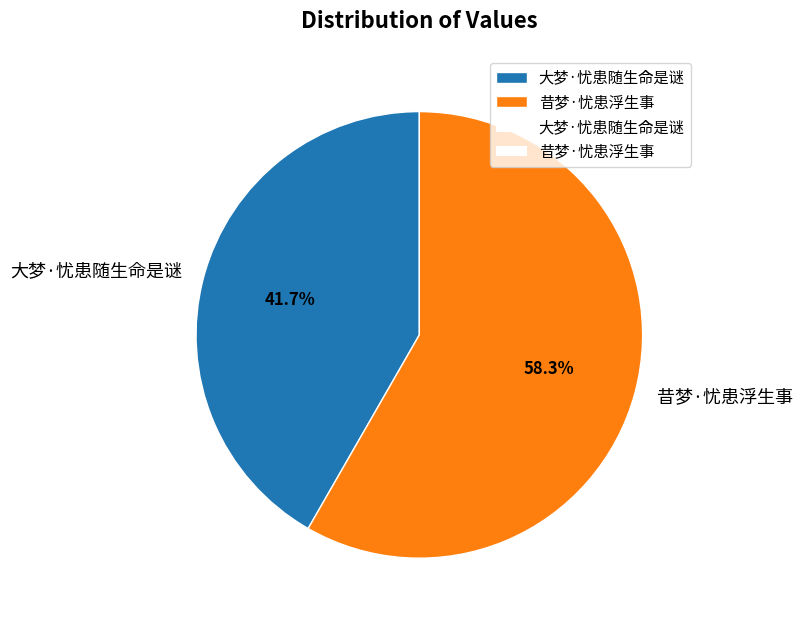

Is the sum of 大梦·忧患随生命是谜 and 昔梦·忧患浮生事 greater than half?

Yes